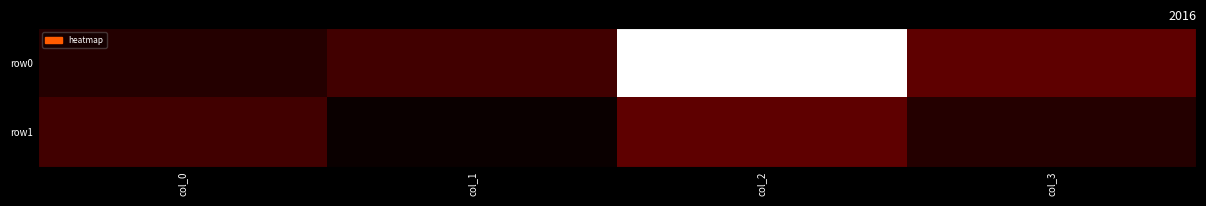

What is the total value across all series at col_1?

4